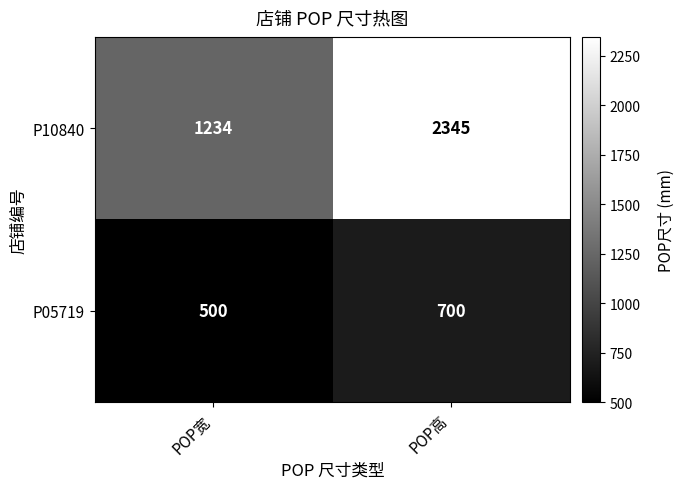

What is the difference between the maximum and minimum values in the P10840 series?

1111